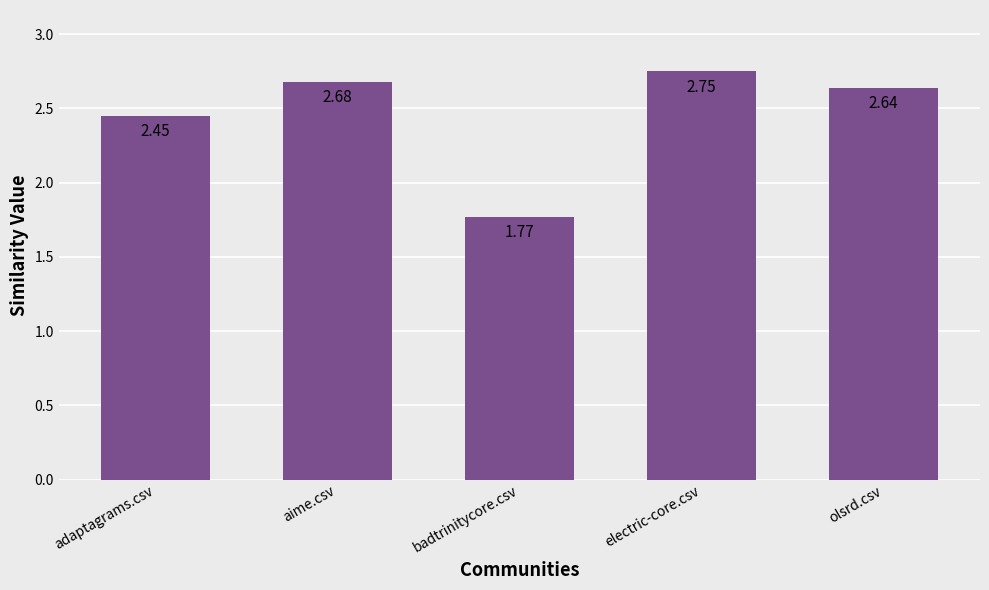

What is the difference between the values at aime.csv and electric-core.csv?

0.1